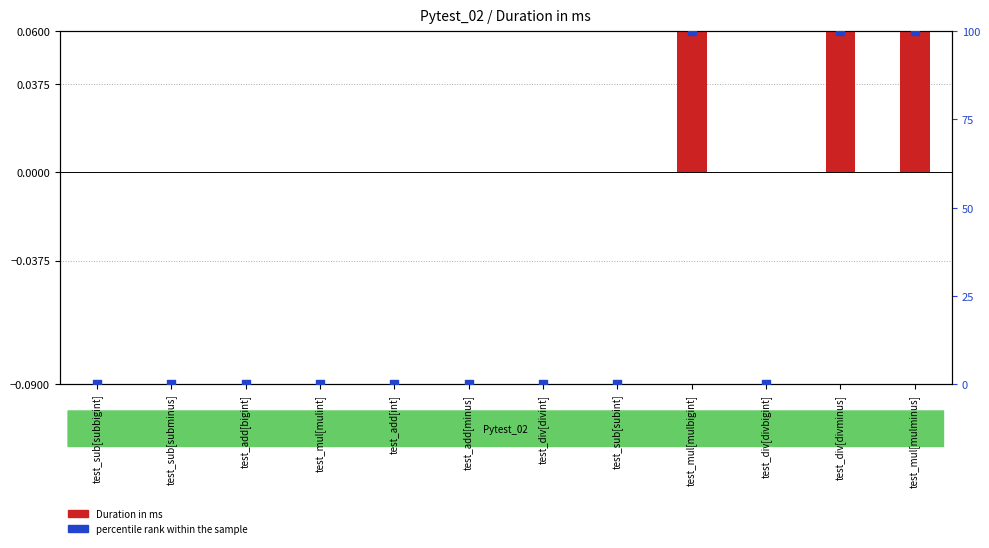

Which series has the widest spread of Y values?

percentile rank within the sample